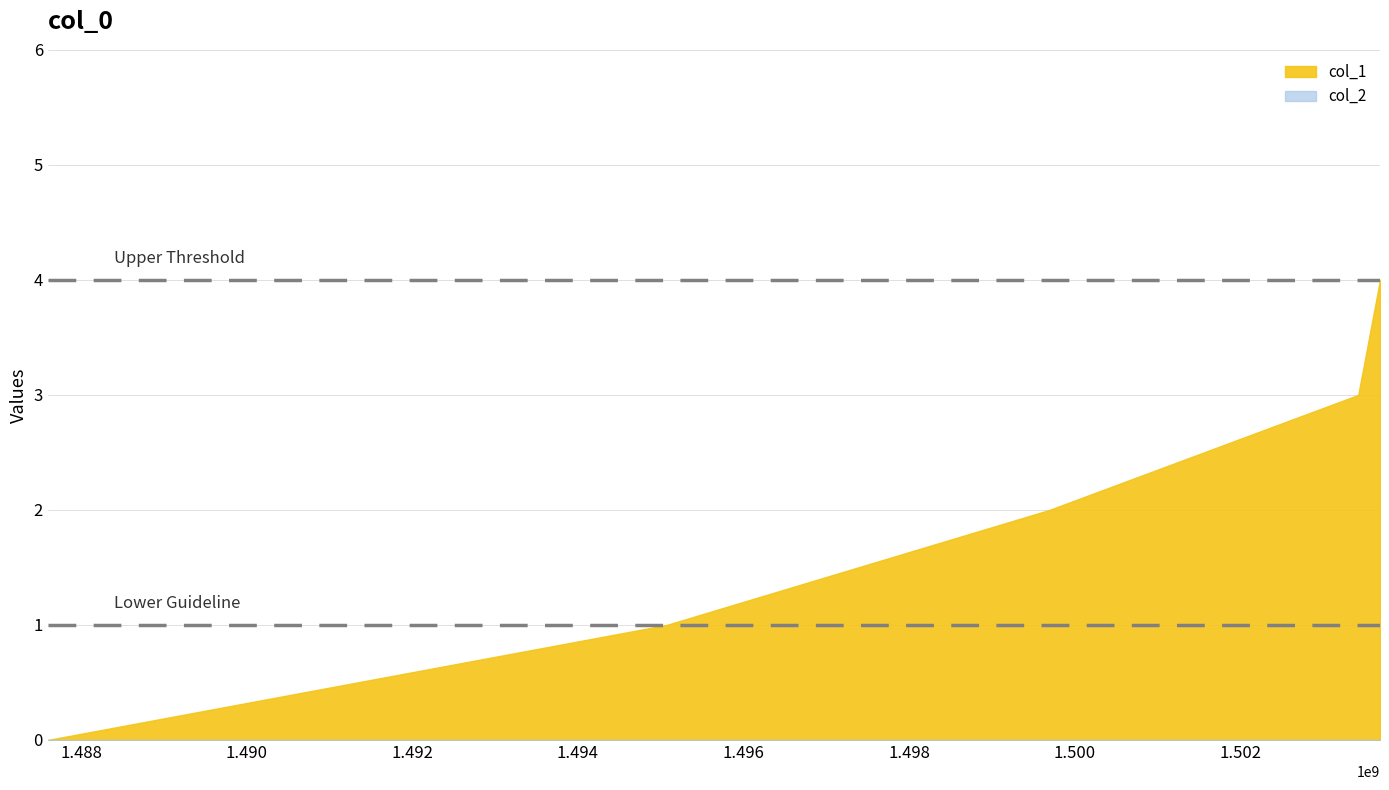

How many categories are shown in the chart?

5